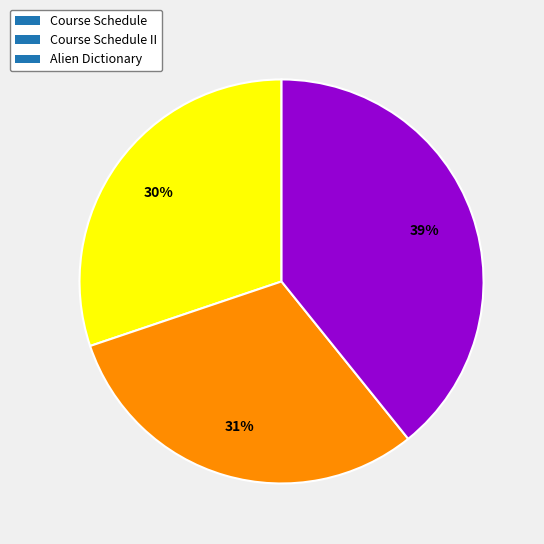

Count the number of slices in the pie.

3